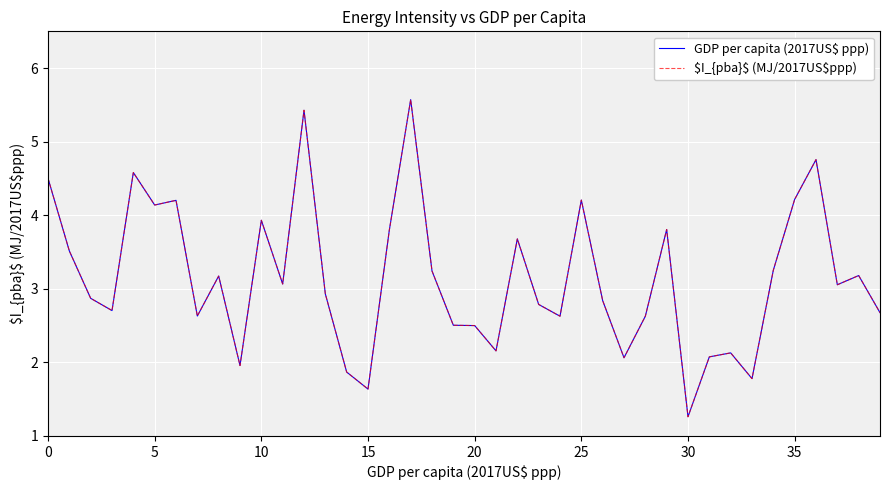

Where is GDP per capita (2017US$ ppp) nearest to the value 3?

37